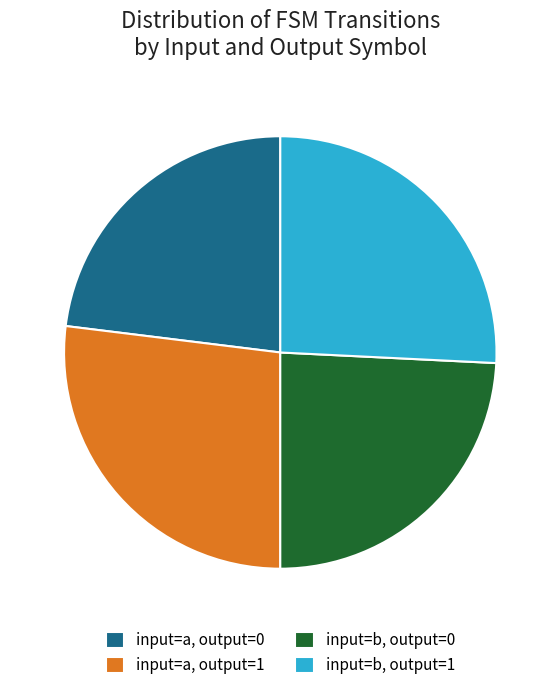

True or false: input=a, output=1 accounts for 27% of the total.

True